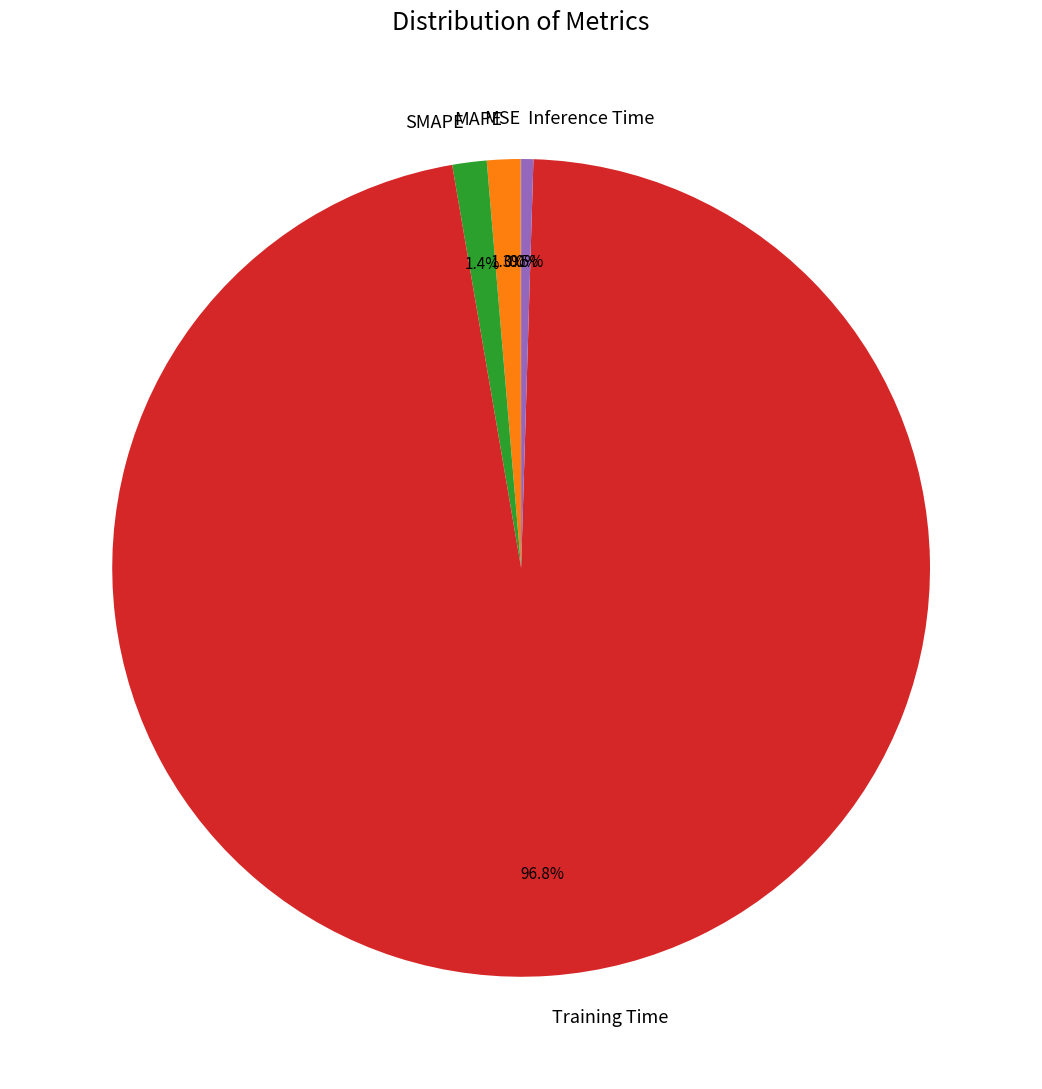

How much of the chart is everything except Inference Time?

99.5%